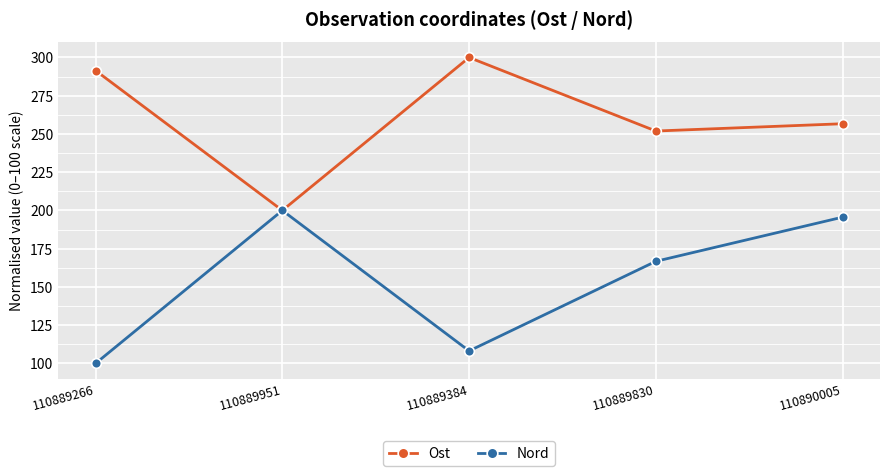

At which label does Nord first exceed 166?

110889951